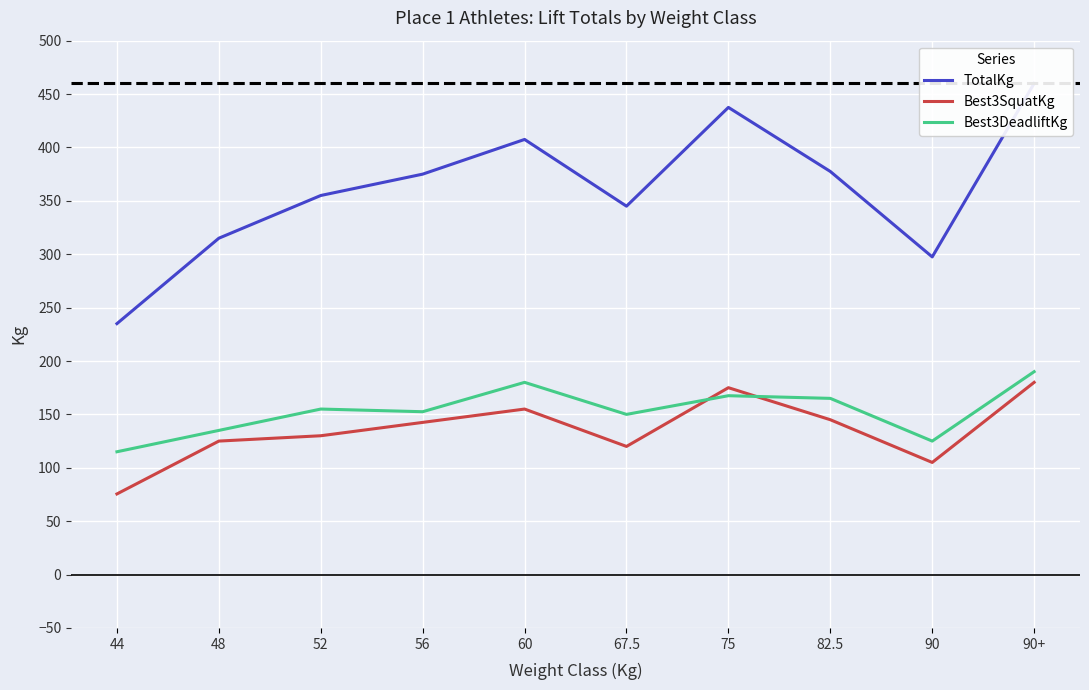

How many values in the Best3SquatKg series exceed 142?

5